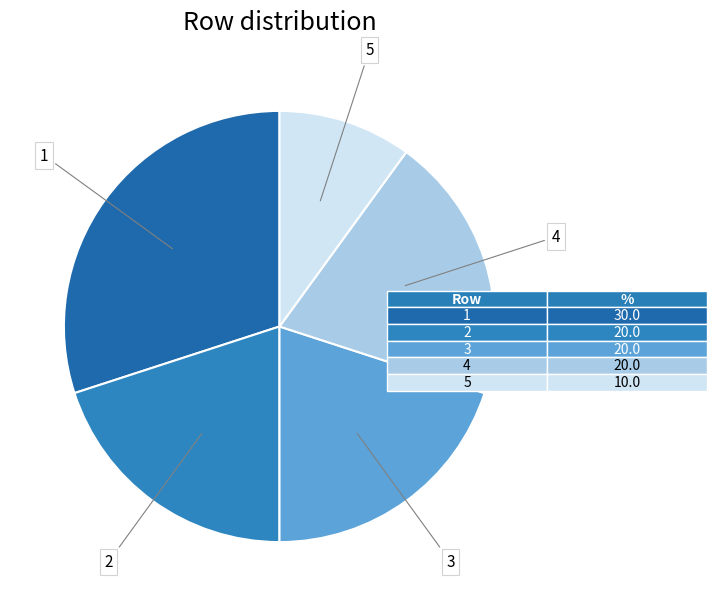

Is it true that 2 is 20% of the pie?

True